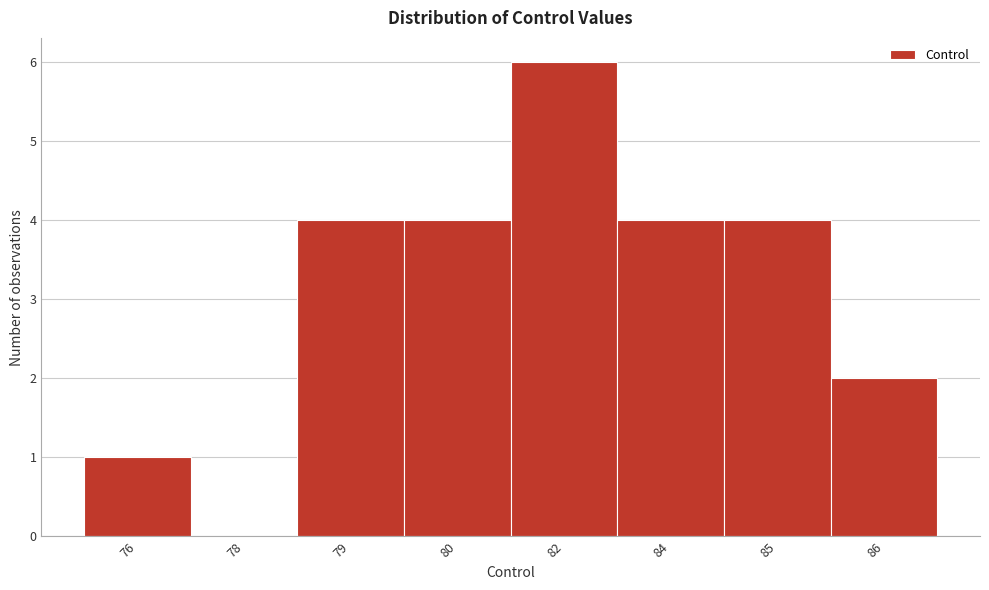

Reading left to right, what are all the values shown in this chart?

76=1	78=0	79=4	80=4	82=6	84=4	85=4	86=2